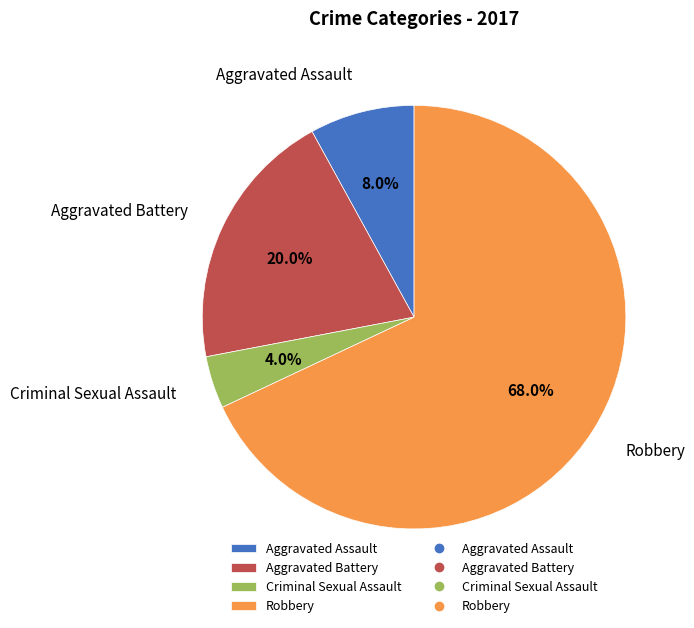

True or false: Aggravated Battery accounts for 20% of the total.

True